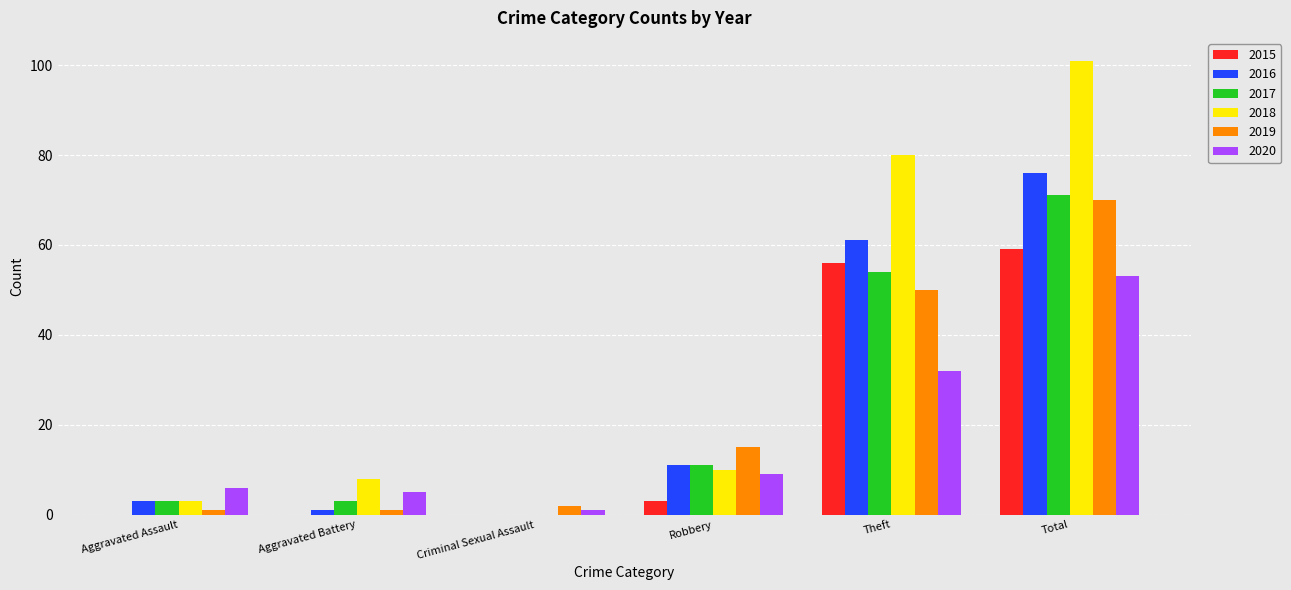

What is the maximum value shown in the chart?

101